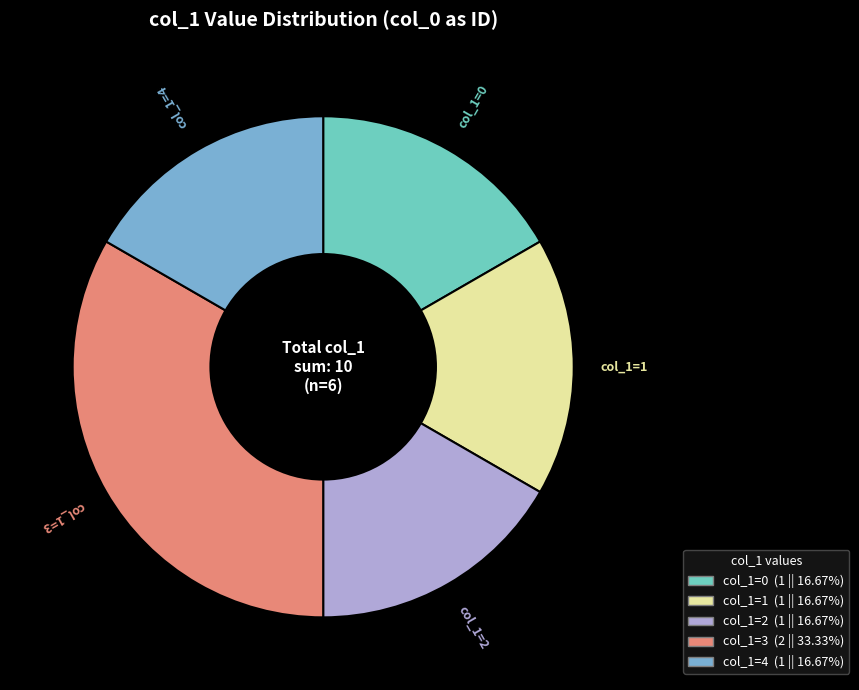

Count the number of slices in the pie.

5